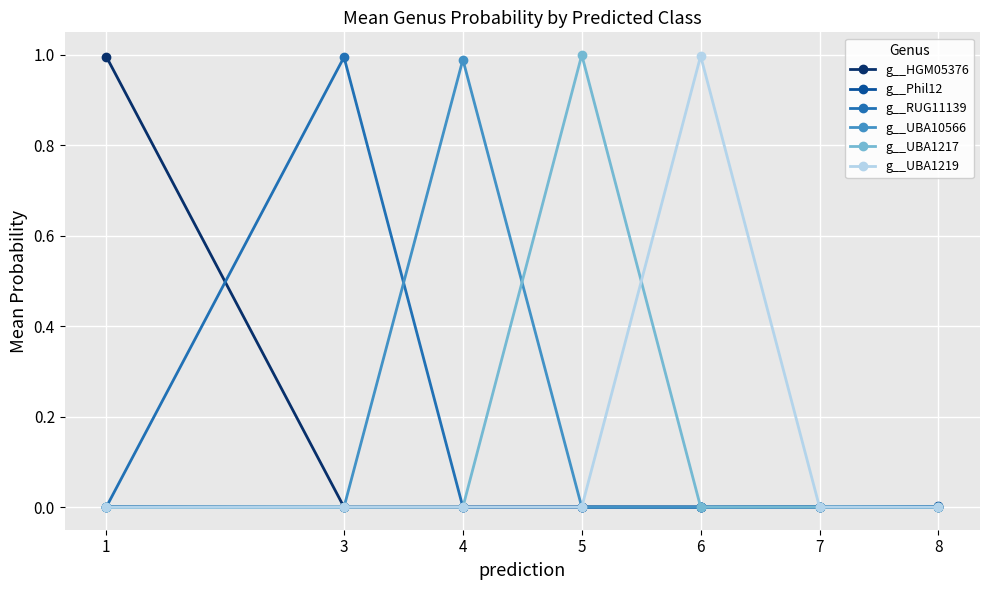

How many series are shown in this chart?

6